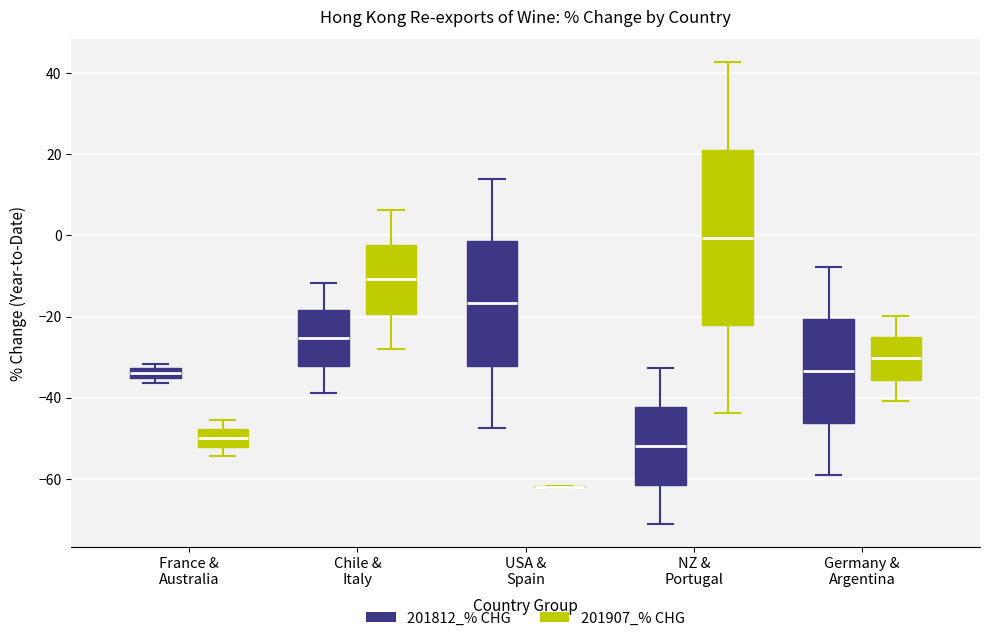

Where does the lower whisker of the box for USA & Spain (201812_% CHG) end on the y-axis? The values are not printed on the chart, so give them approximately, as read against the axis.

-48